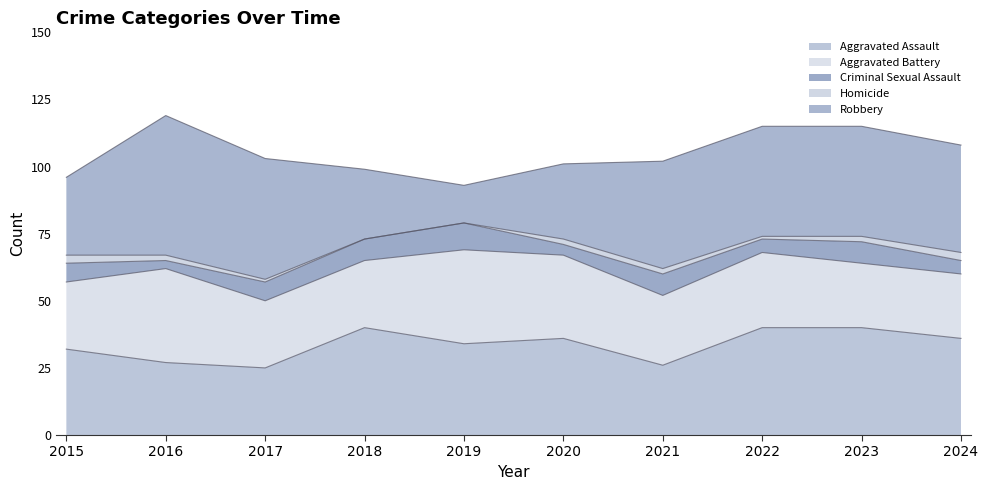

Where is the first local minimum for Criminal Sexual Assault?

2016